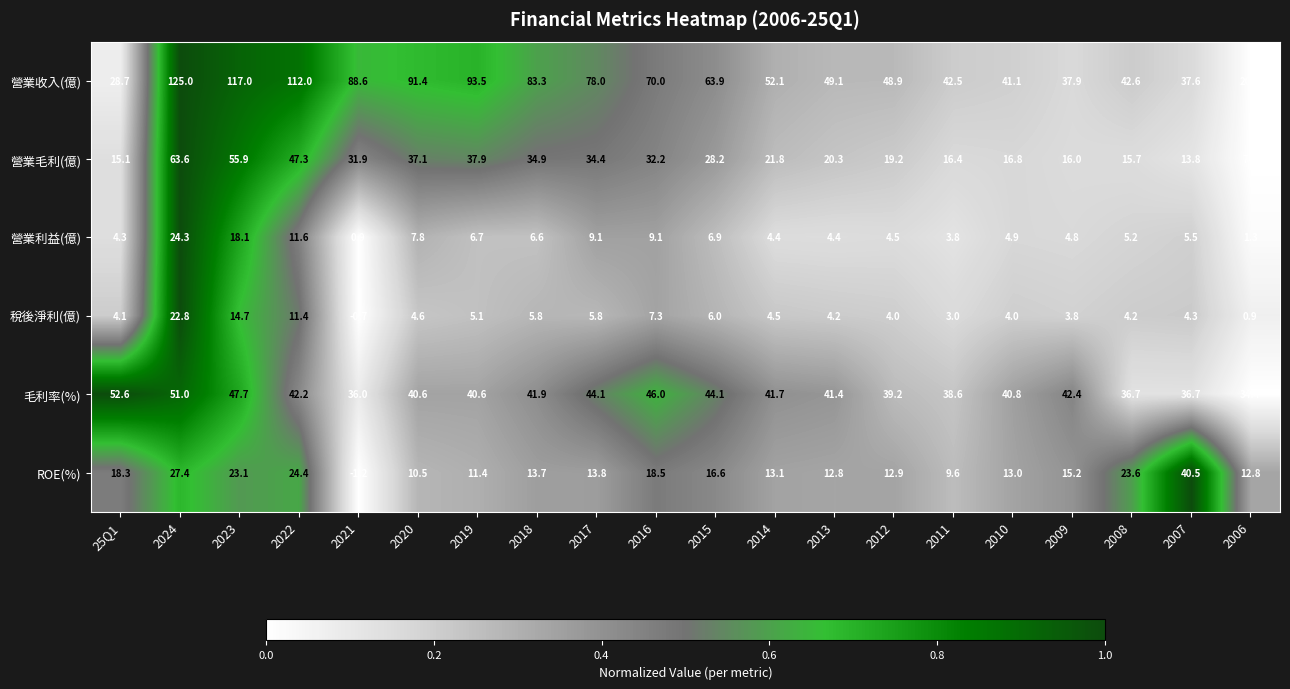

What value does the 營業利益(億) series have at 2023?

18.1